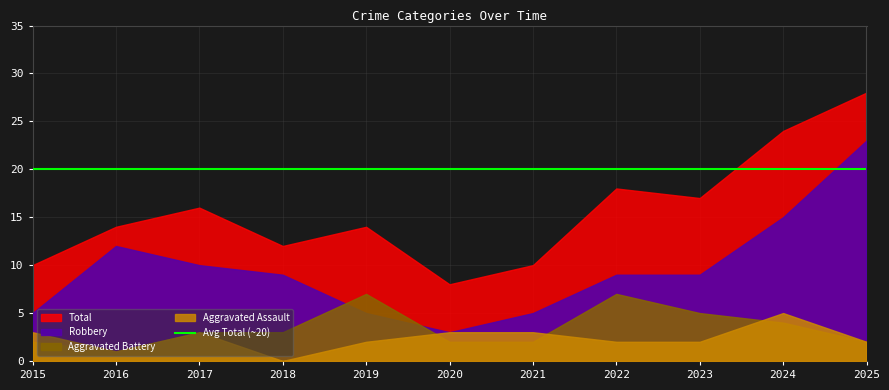

How many interior local valleys does the Aggravated Battery series have?

1